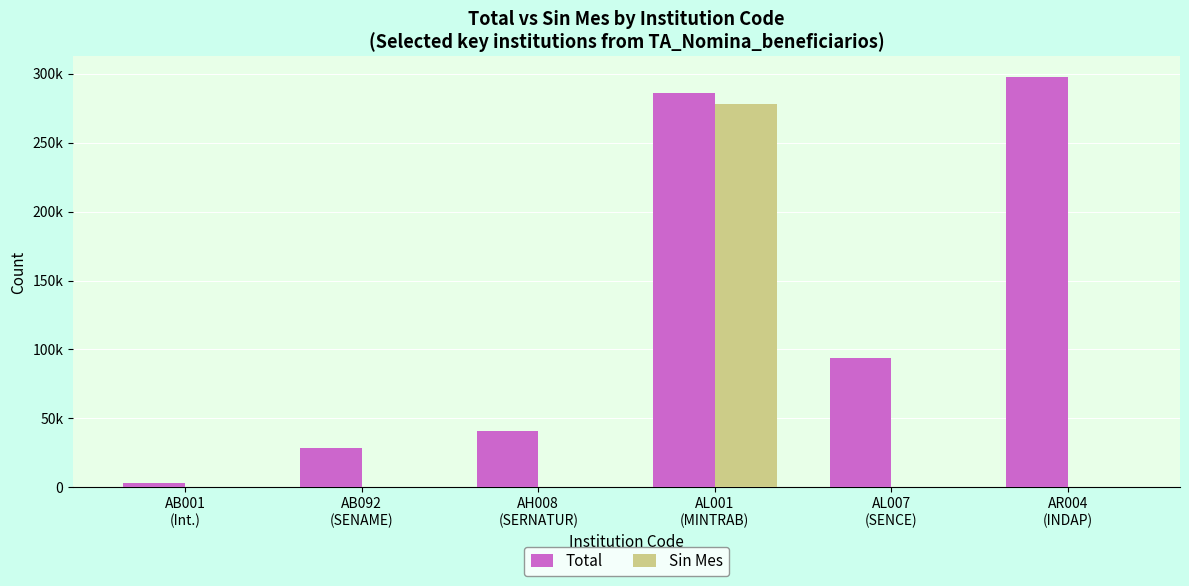

What is the difference between the highest and lowest values at AB092
(SENAME)?

28562